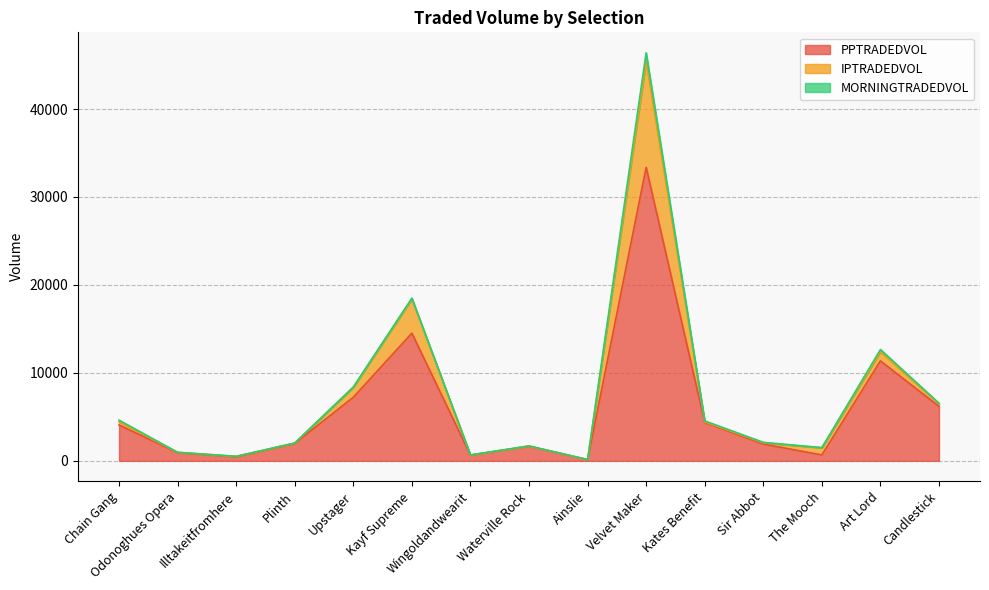

True or false: IPTRADEDVOL has a value of 10.6 at Waterville Rock.

False